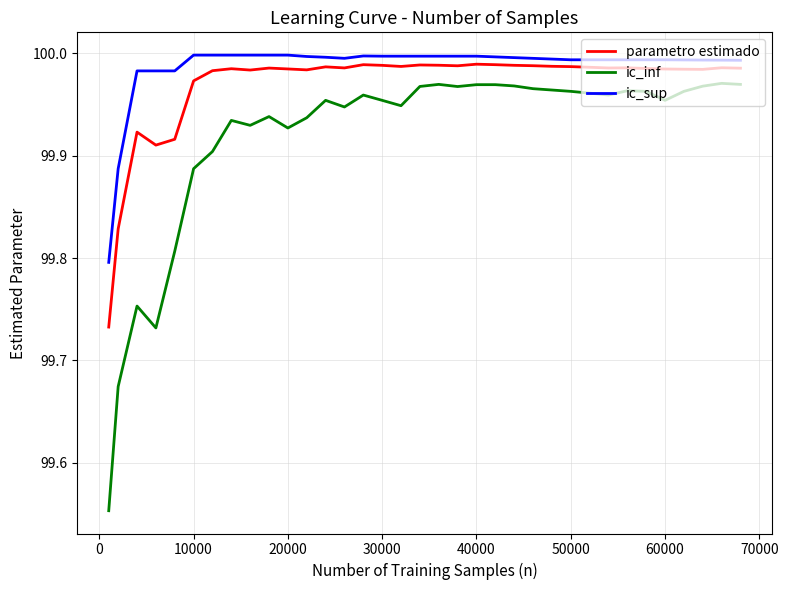

True or false: parametro estimado and ic_sup cross at least once.

False